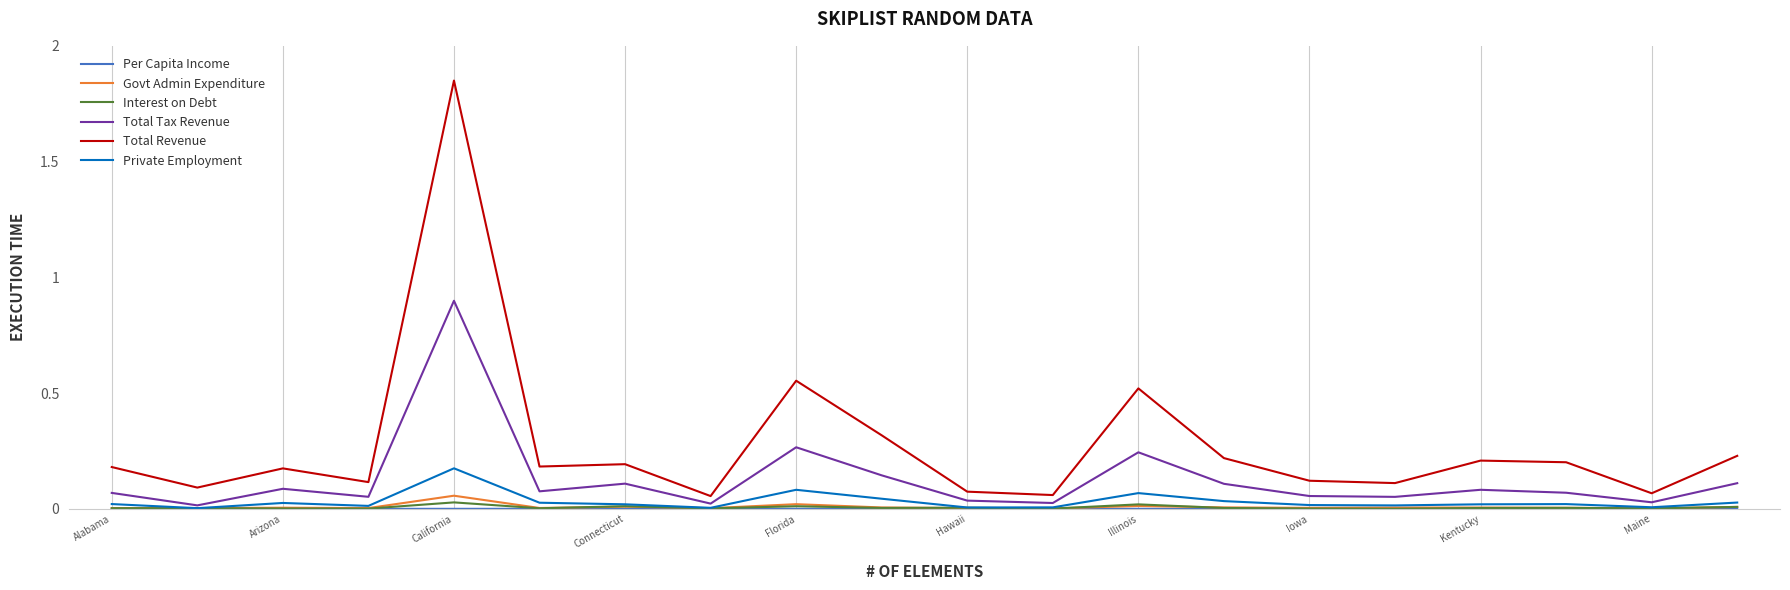

True or false: Total Revenue and Govt Admin Expenditure intersect in this chart.

False